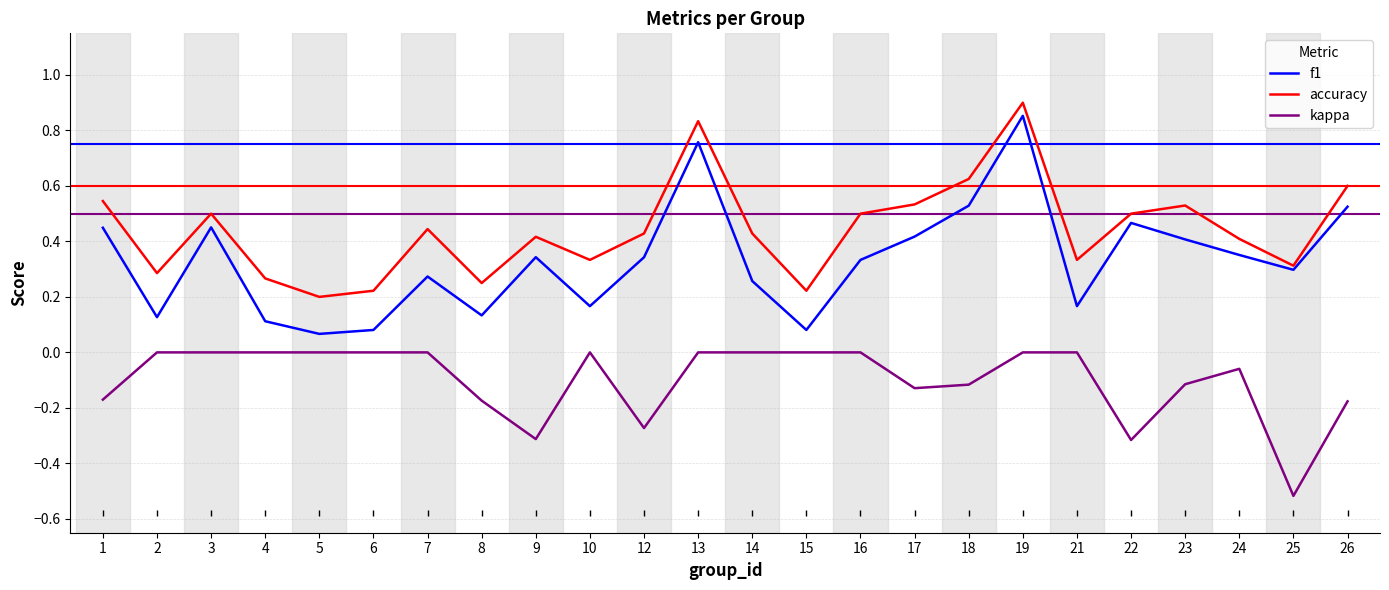

True or false: accuracy and f1 cross at least once.

False